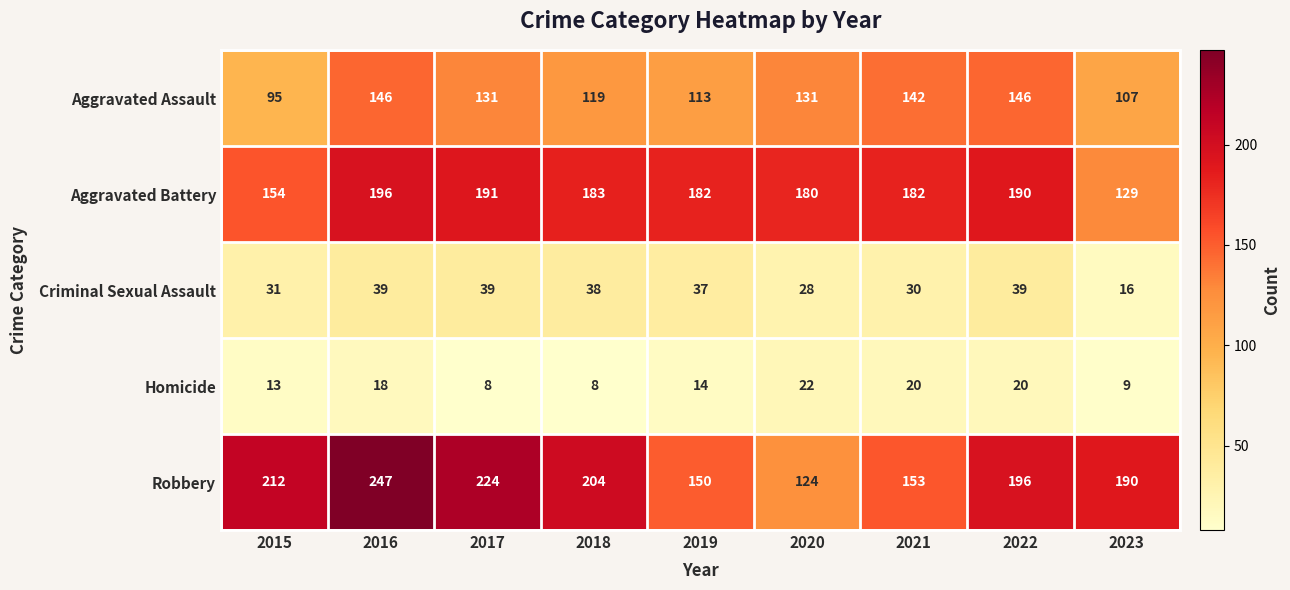

List the series in order of their peak value, lowest first.

Homicide, Criminal Sexual Assault, Aggravated Assault, Aggravated Battery, Robbery